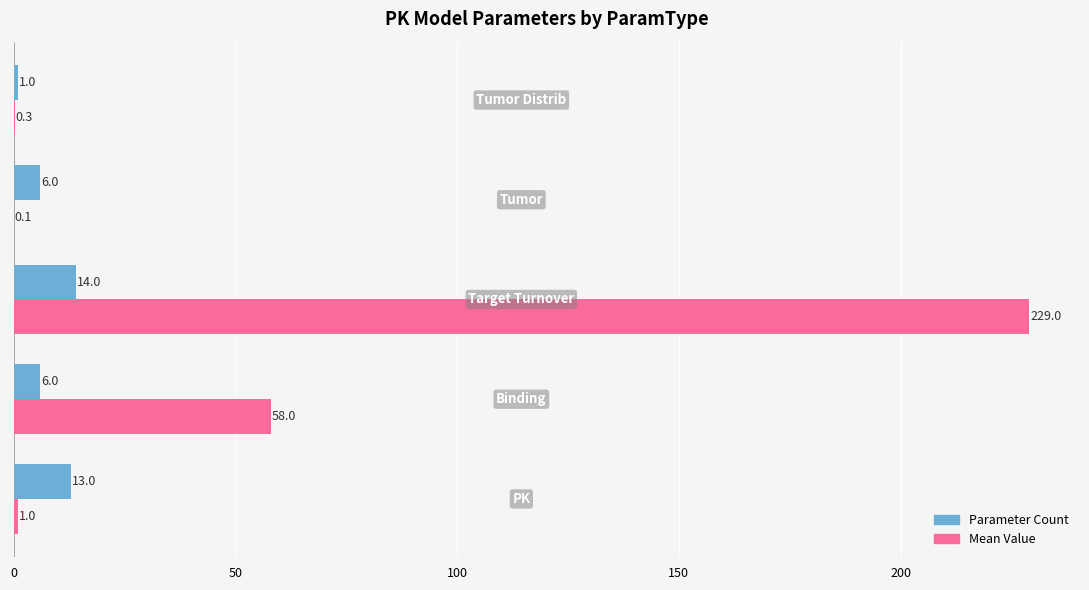

Which series has the largest total across all categories?

Mean Value